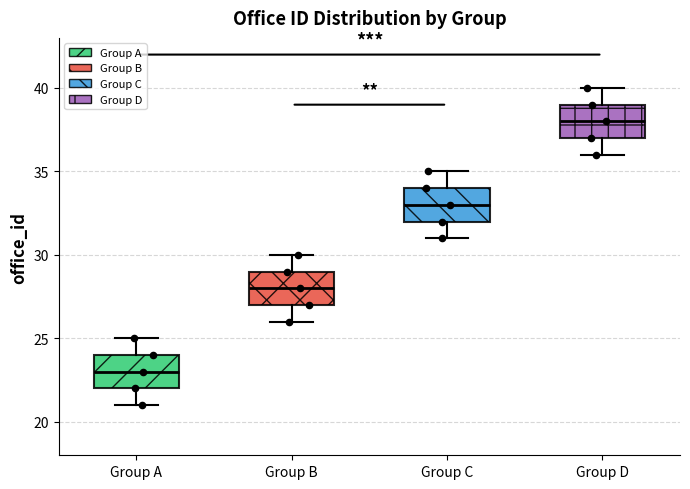

Where does the lower whisker of the box for Group C end on the y-axis? The values are not printed on the chart, so give them approximately, as read against the axis.

31